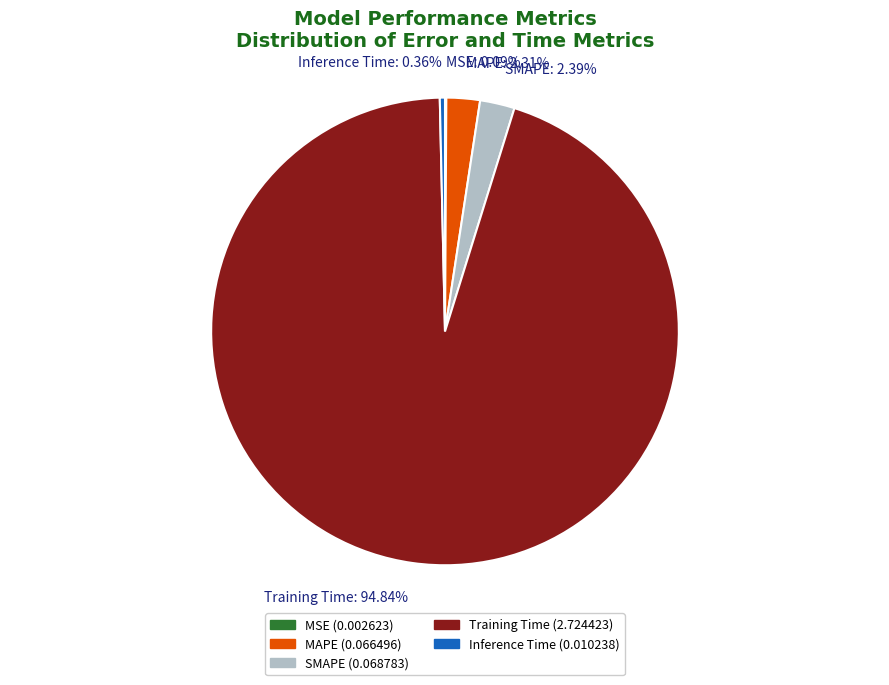

Which category has the biggest portion of the pie?

Training Time